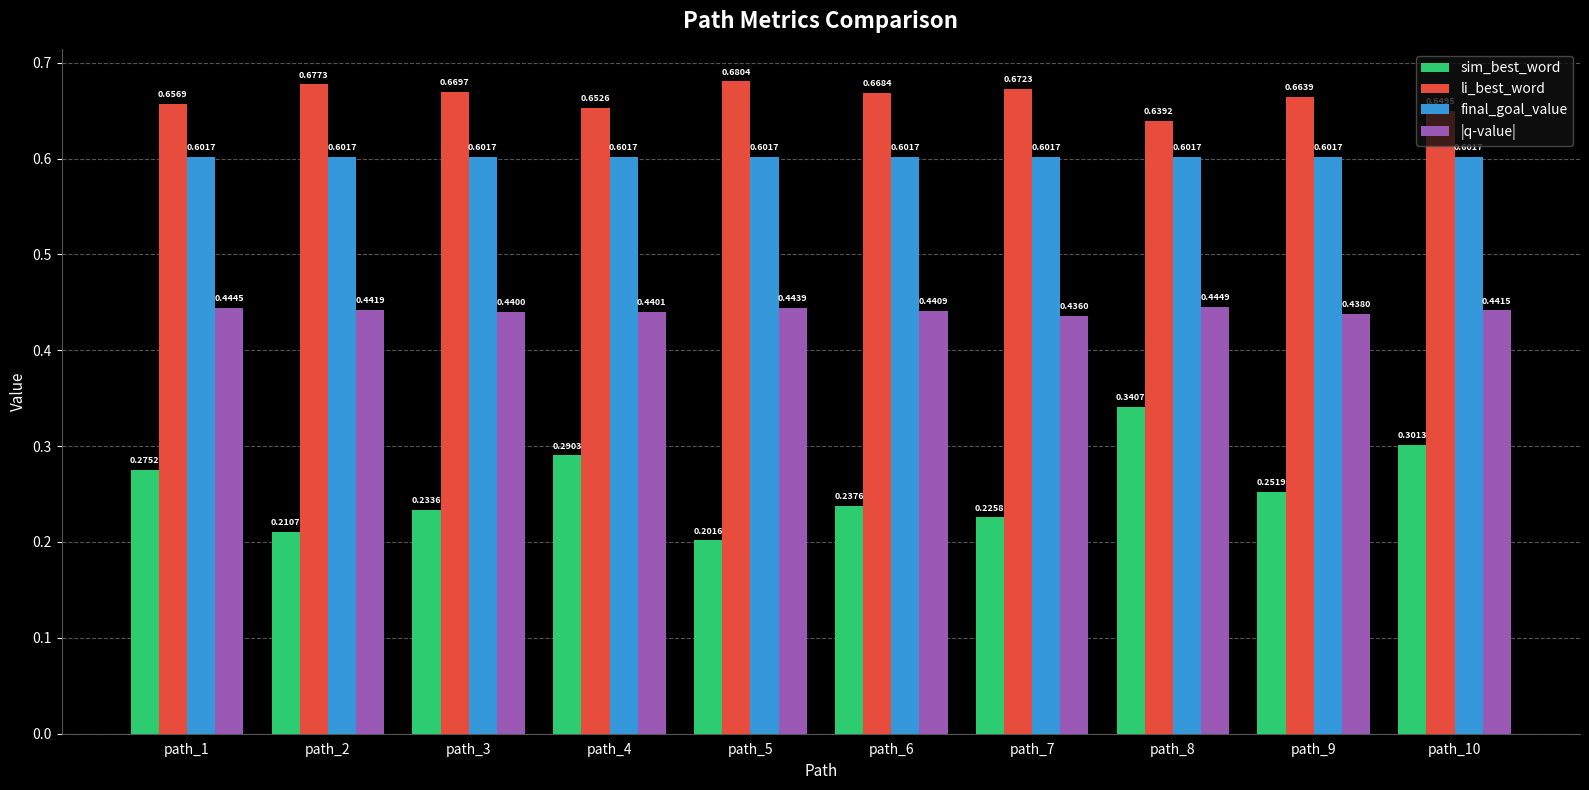

Rank the series at path_2 from highest to lowest value.

li_best_word, final_goal_value, |q-value|, sim_best_word